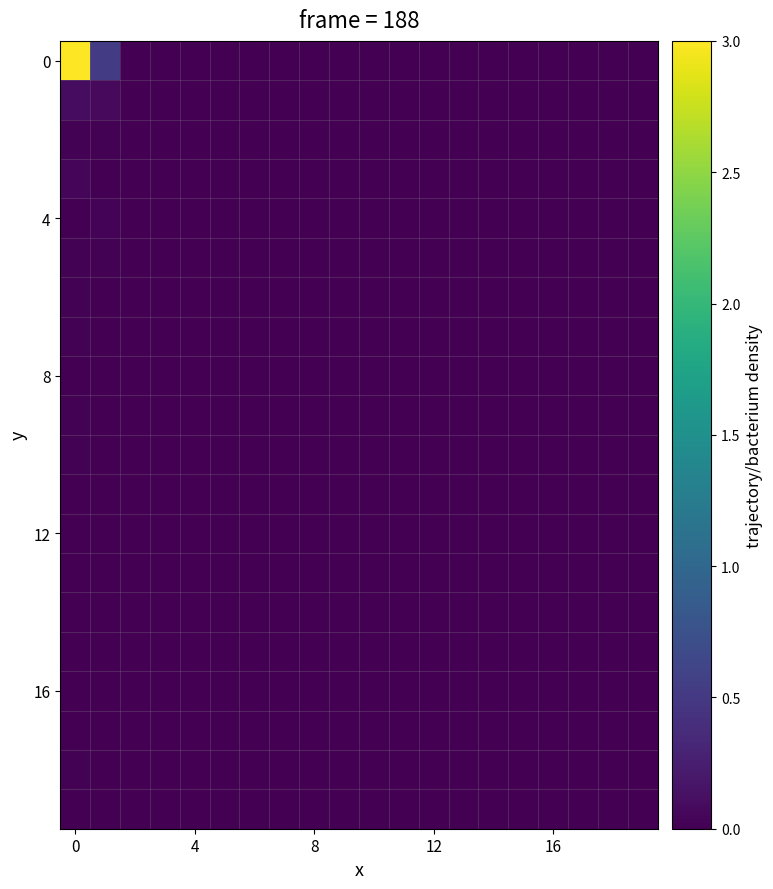

How many series are shown in this chart?

20